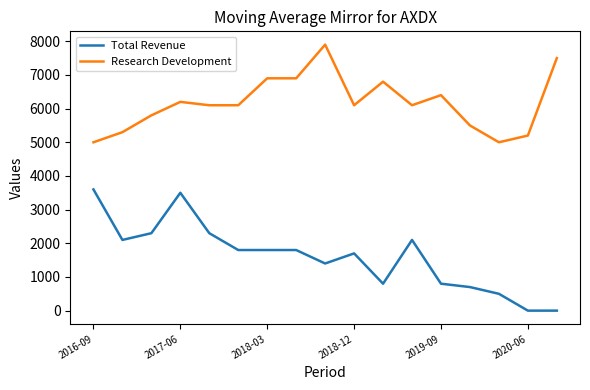

What is the greatest value displayed?

7900